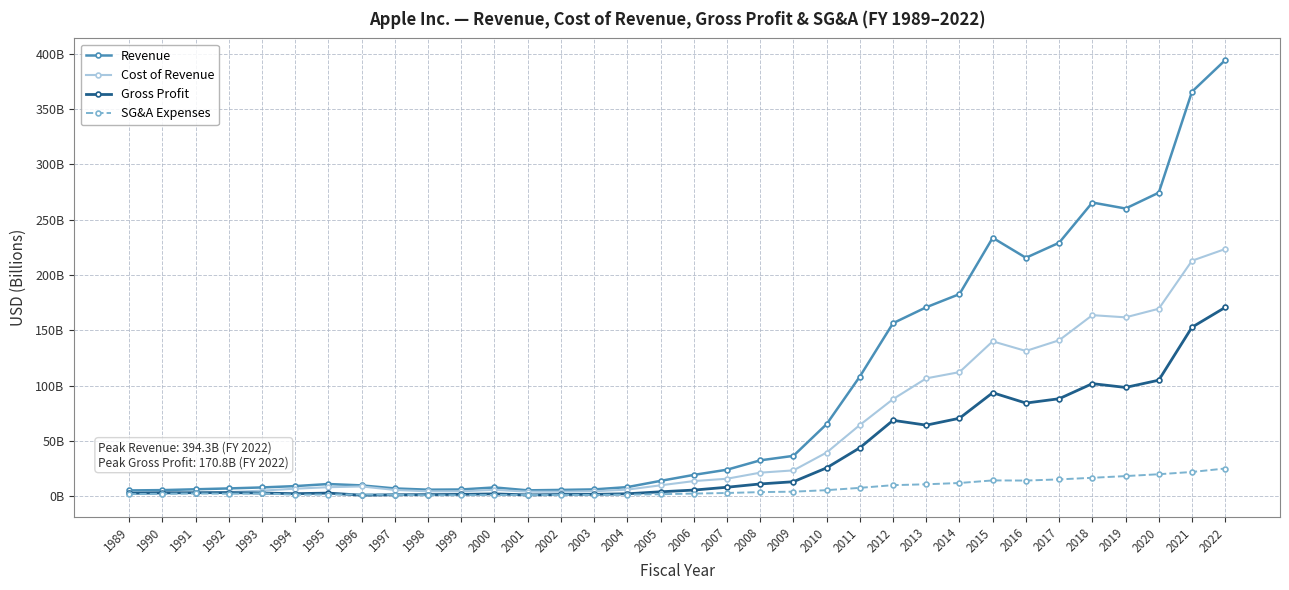

What is the value of the SG&A Expenses point at the 20th from the left?

3.8